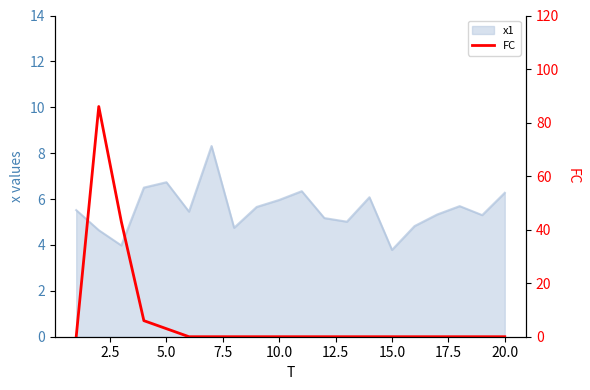

How many lines are shown in the chart?

1